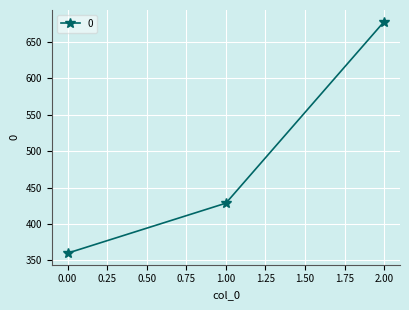

The value at 2.00 is 677.8. True or false?

True